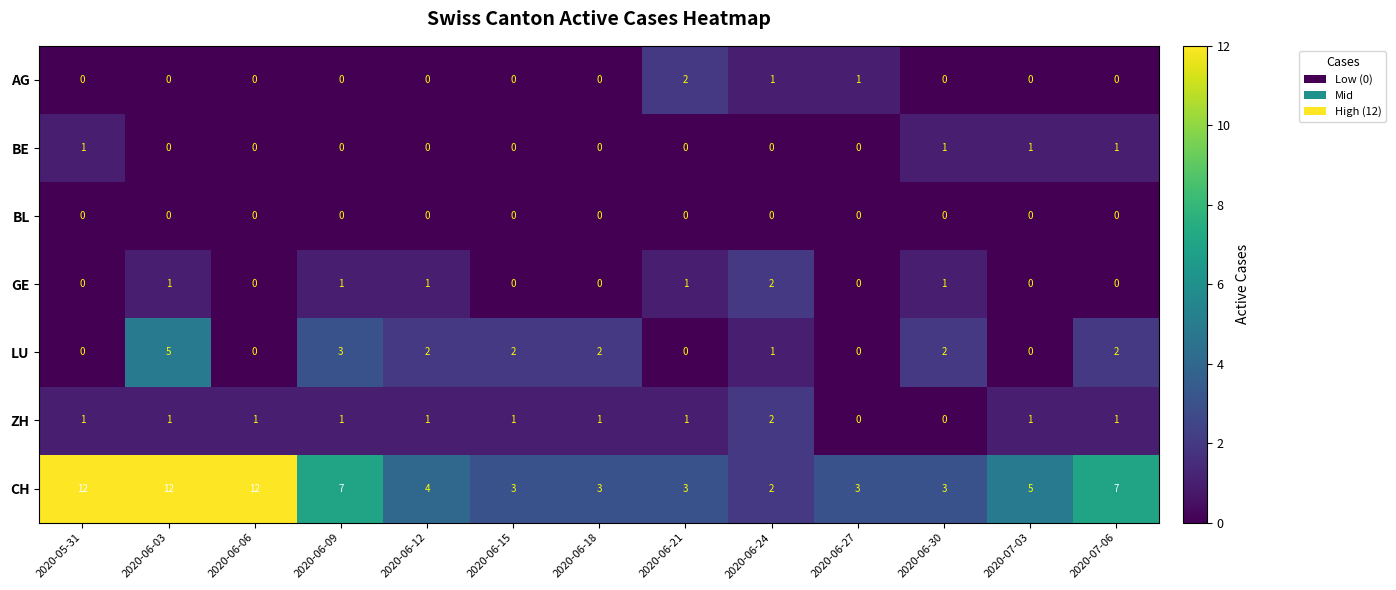

How many CH values are between 3 and 7?

9